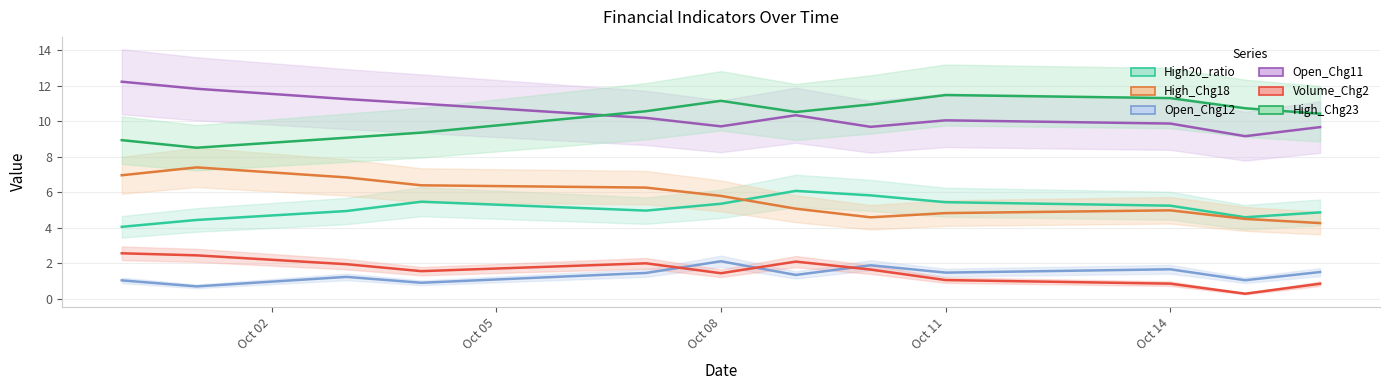

At which category is the sum across all series the highest?

2024-09-30